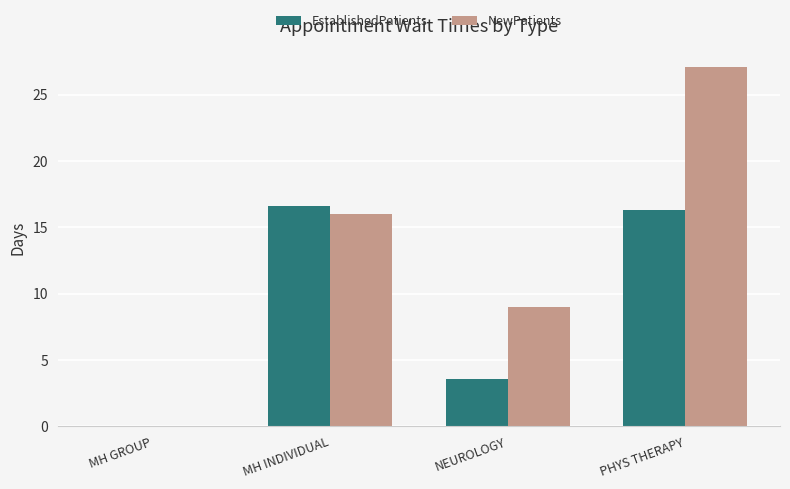

How many series are shown in this chart?

2